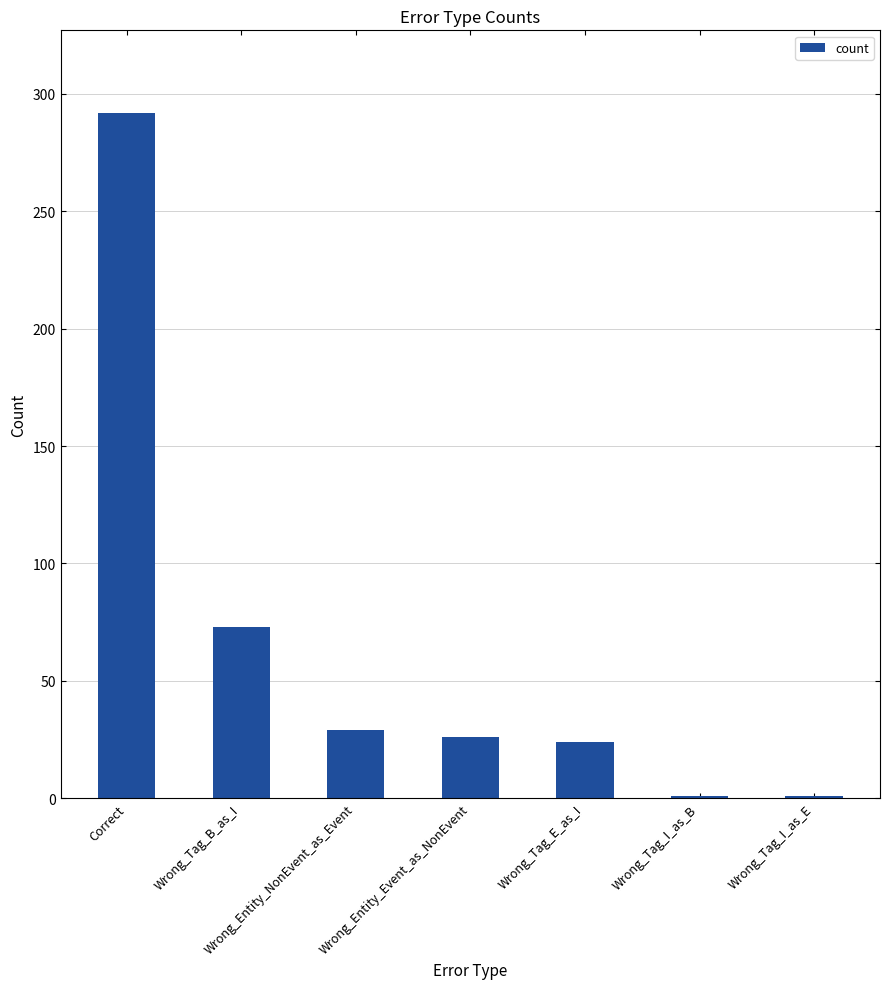

What is the difference between the second highest and minimum values?

72